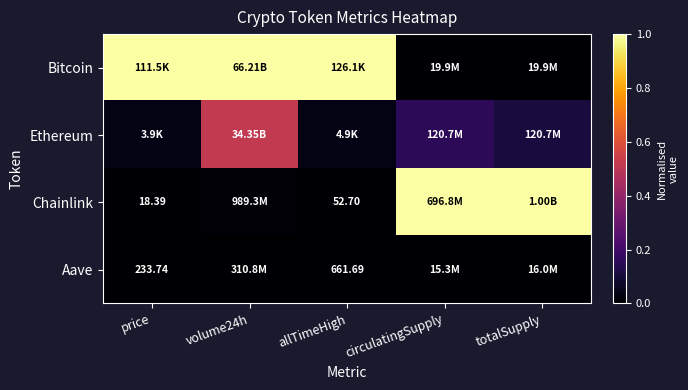

Is the value of Aave at volume24h greater than the value of Bitcoin at circulatingSupply?

No